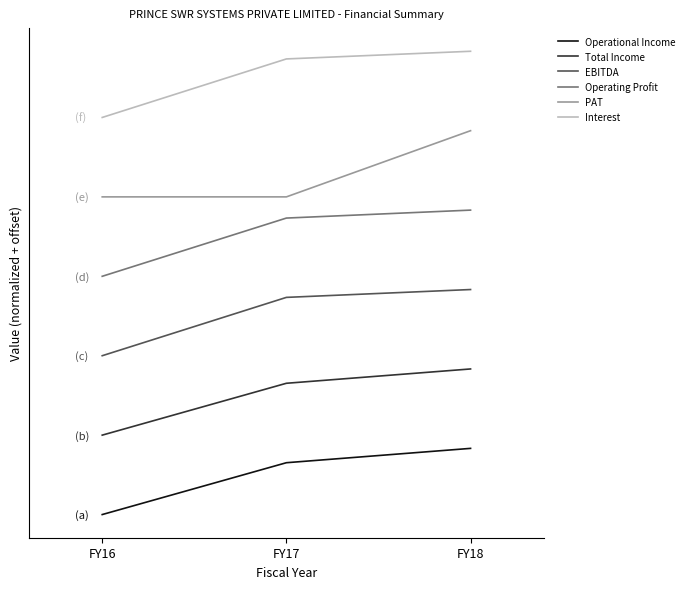

What are all the series names shown in the legend?

Operational Income, Total Income, EBITDA, Operating Profit, PAT, Interest